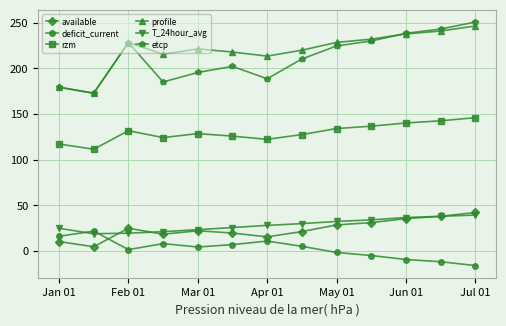

What is the value of the rzm point at the 13th from the left?

146.1